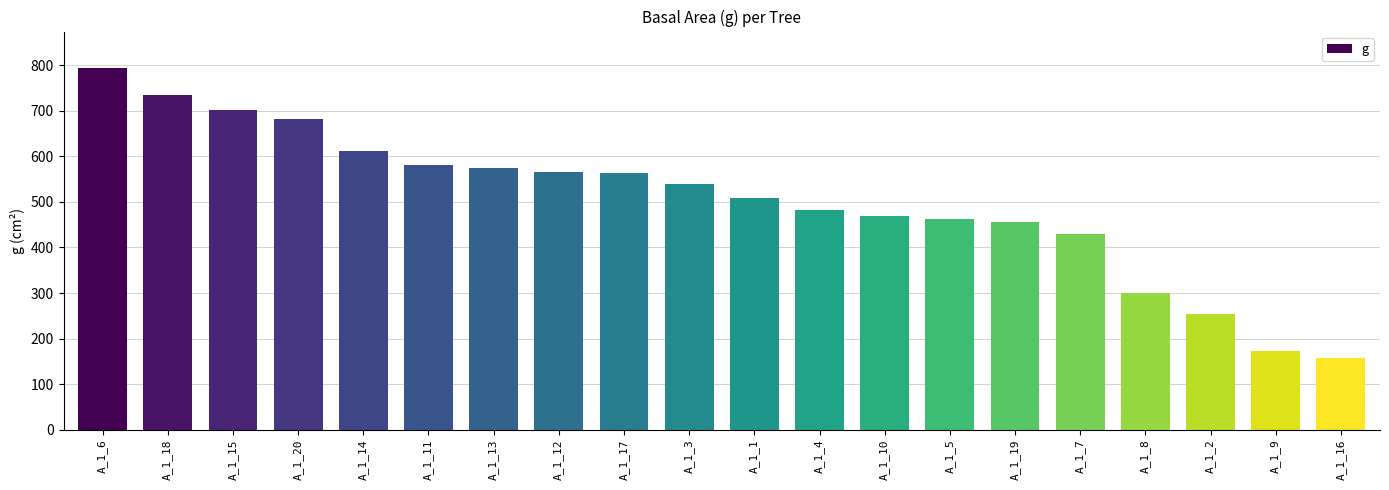

The chart shows a value of 79.2 at A_1_16. True or false?

False